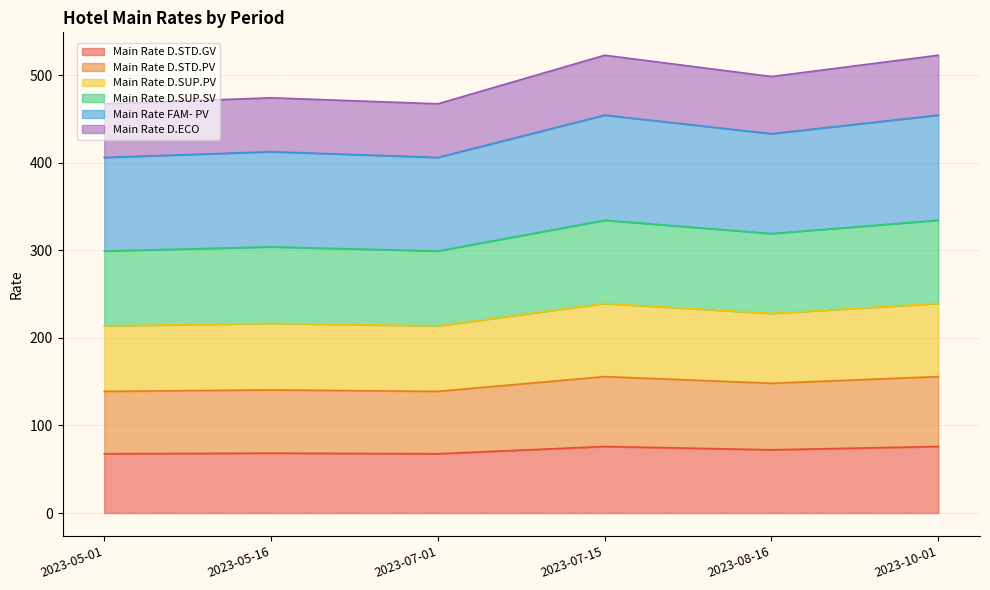

List the labels in order of Main Rate D.SUP.SV value, smallest first.

2023-05-01, 2023-07-01, 2023-05-16, 2023-08-16, 2023-07-15, 2023-10-01